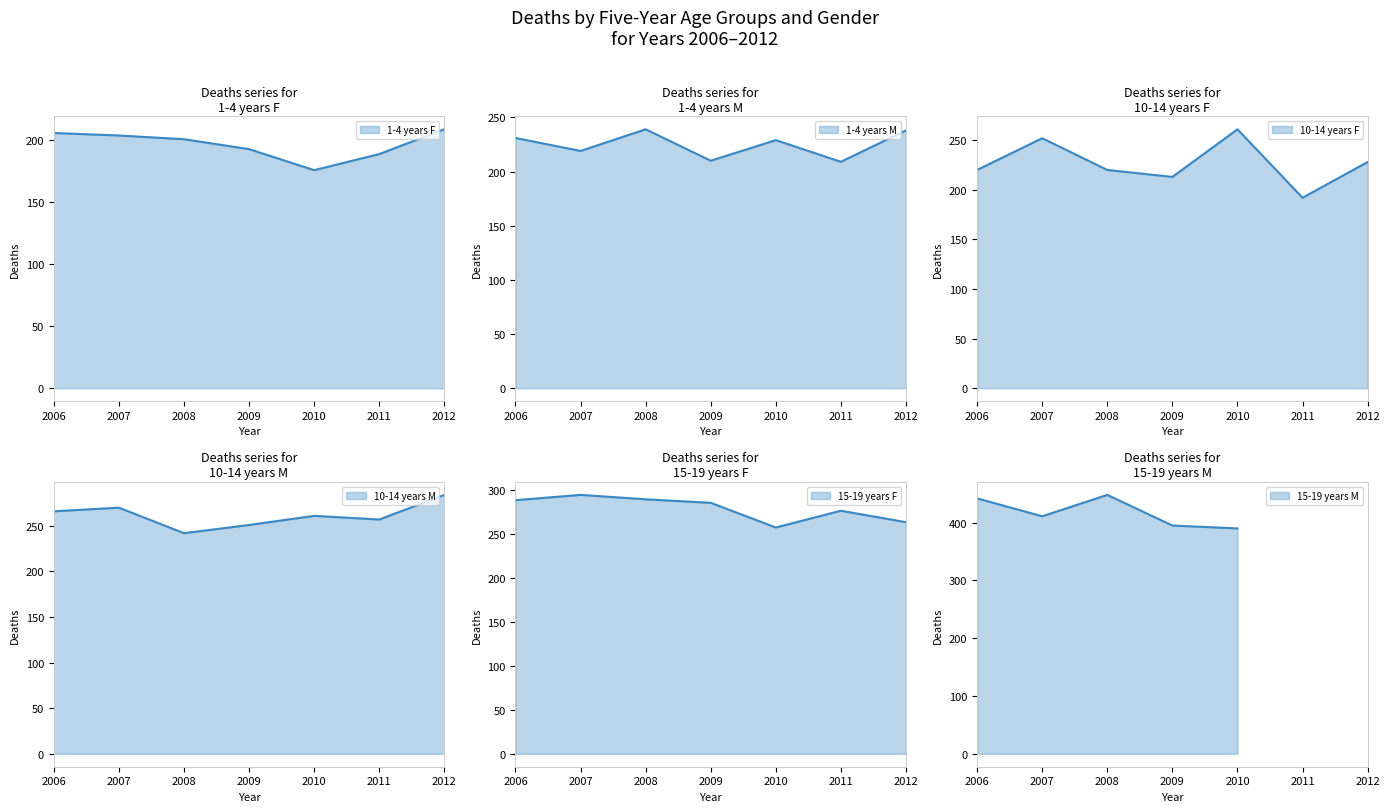

What is the difference between the highest and lowest values at 2012?

75